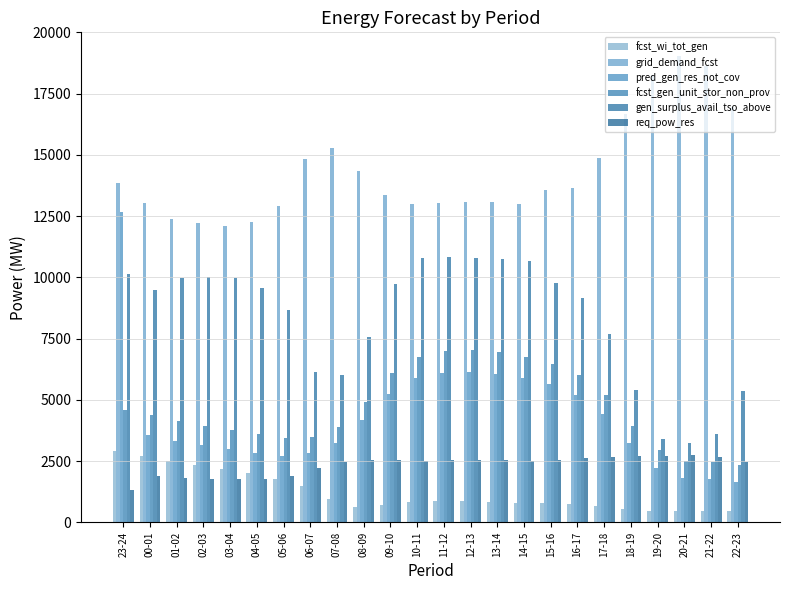

What is the label of the 9th bar from the left?

07-08